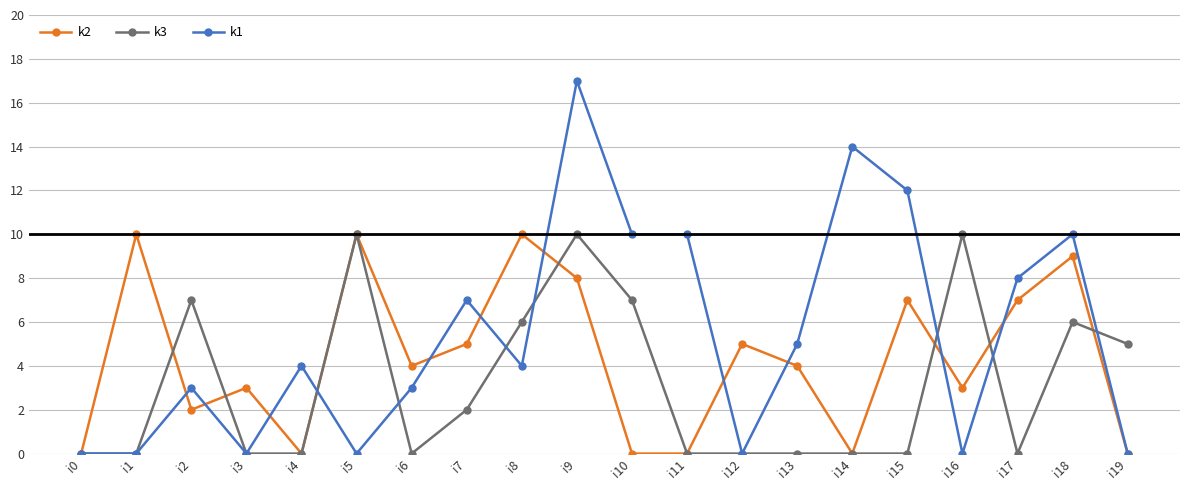

True or false: k3 and k1 intersect in this chart.

True